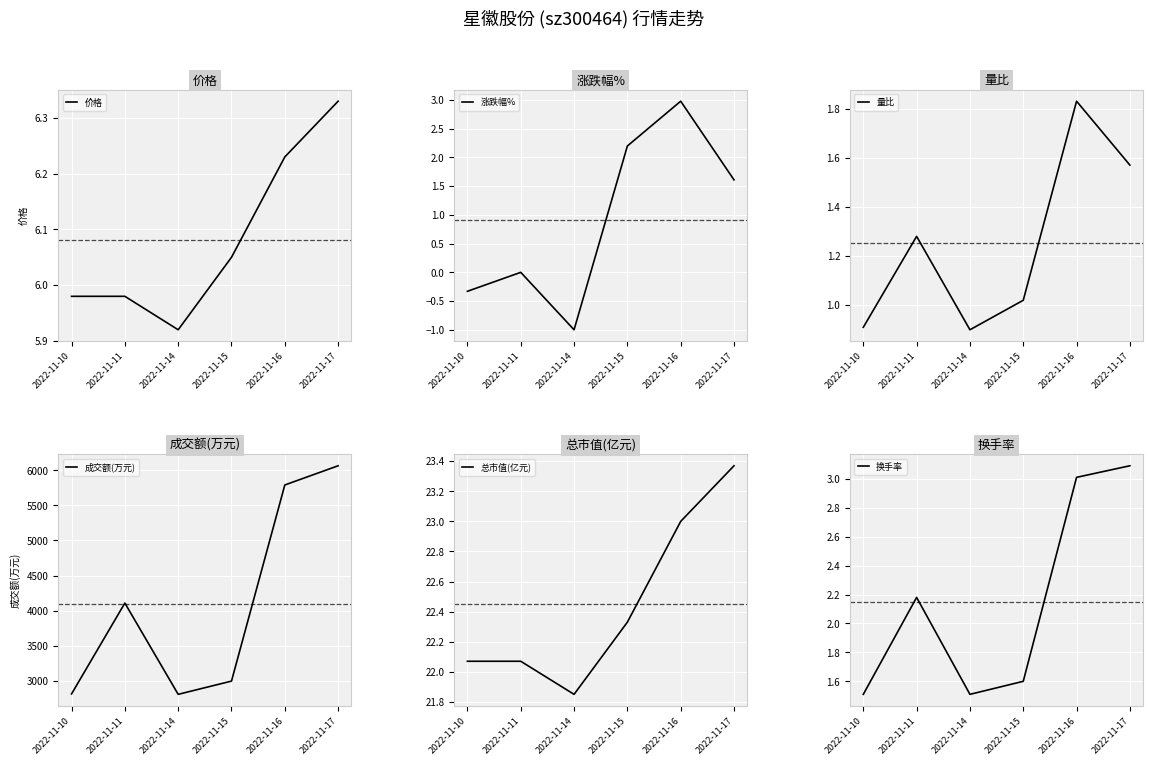

How many lines are shown in the chart?

6